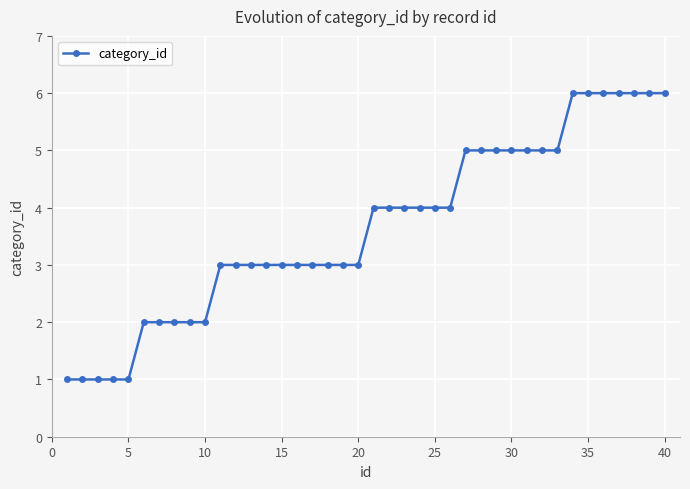

What is the value of the 22nd point from the left?

4